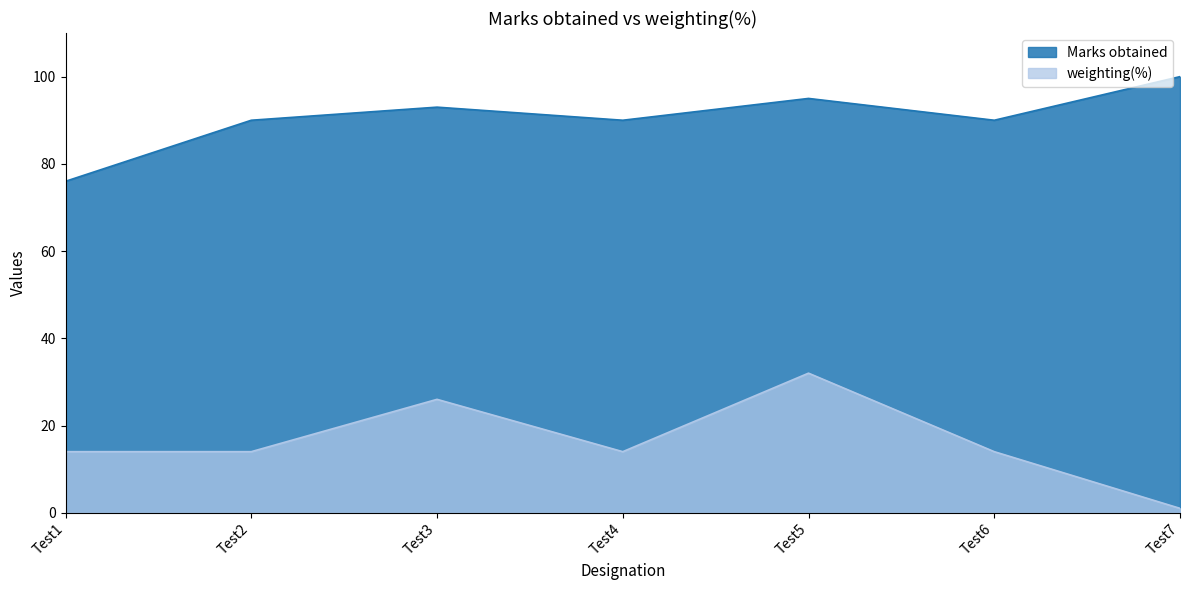

What is the total value across all series at Test1?

90